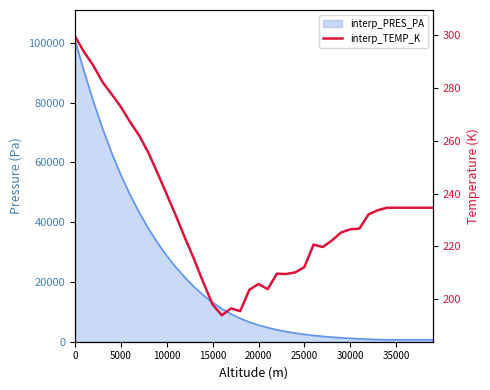

True or false: there are more than 0 points higher than both neighbors.

True